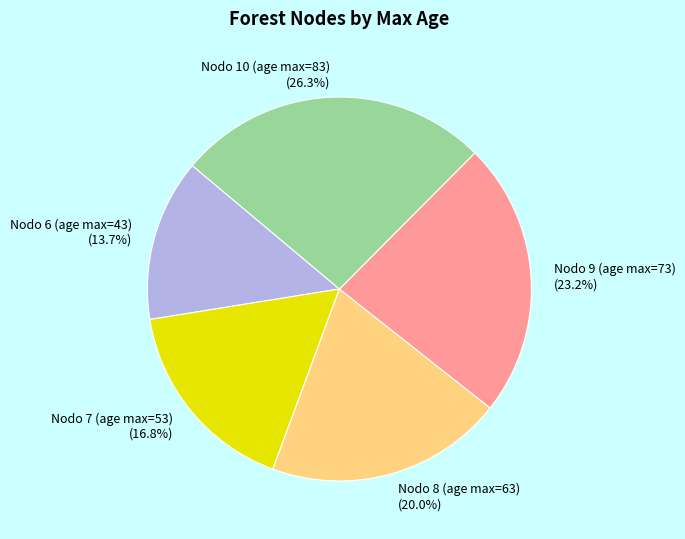

Which has a higher value, Nodo 6 (age max=43) (13.7%) or Nodo 7 (age max=53) (16.8%)?

Nodo 7 (age max=53) (16.8%)